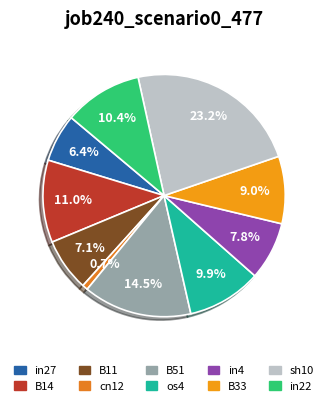

The cn12 slice represents 9% of the pie. True or false?

False